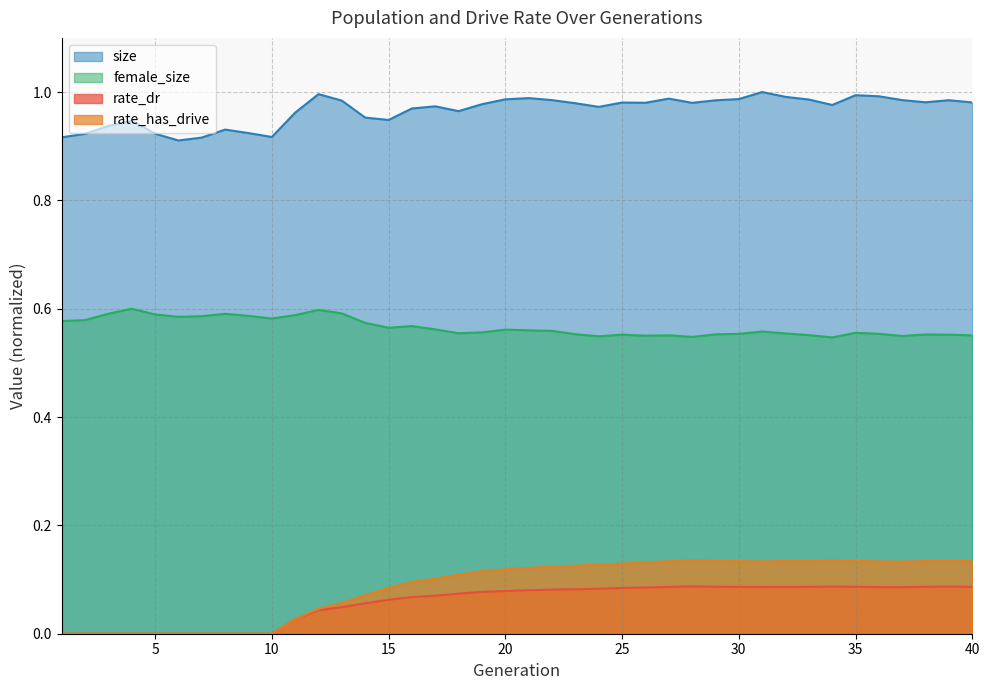

In rate_dr, how many points are lower than both neighbors (excluding endpoints)?

2